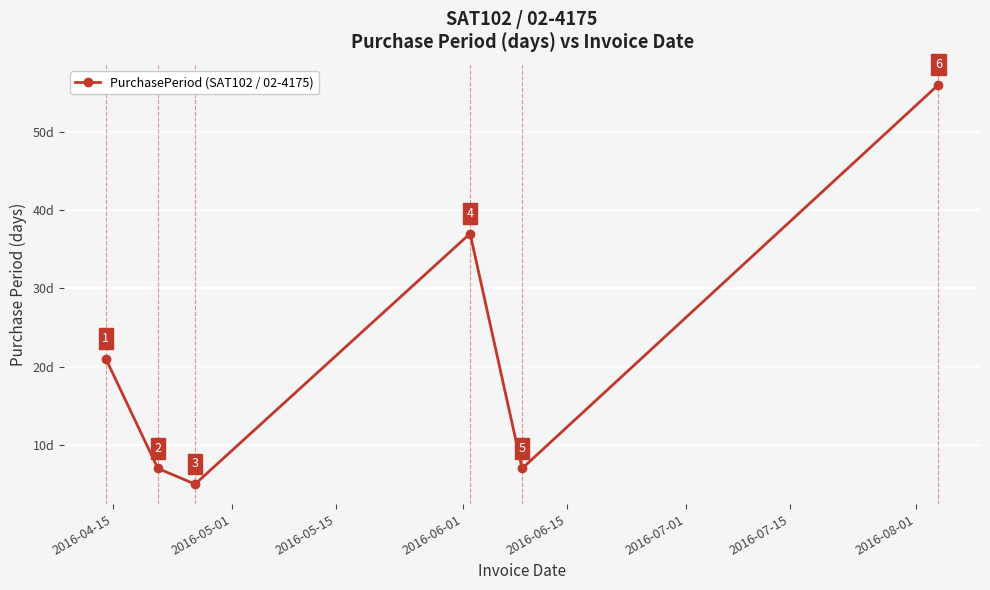

What is the minimum value shown in the chart?

5